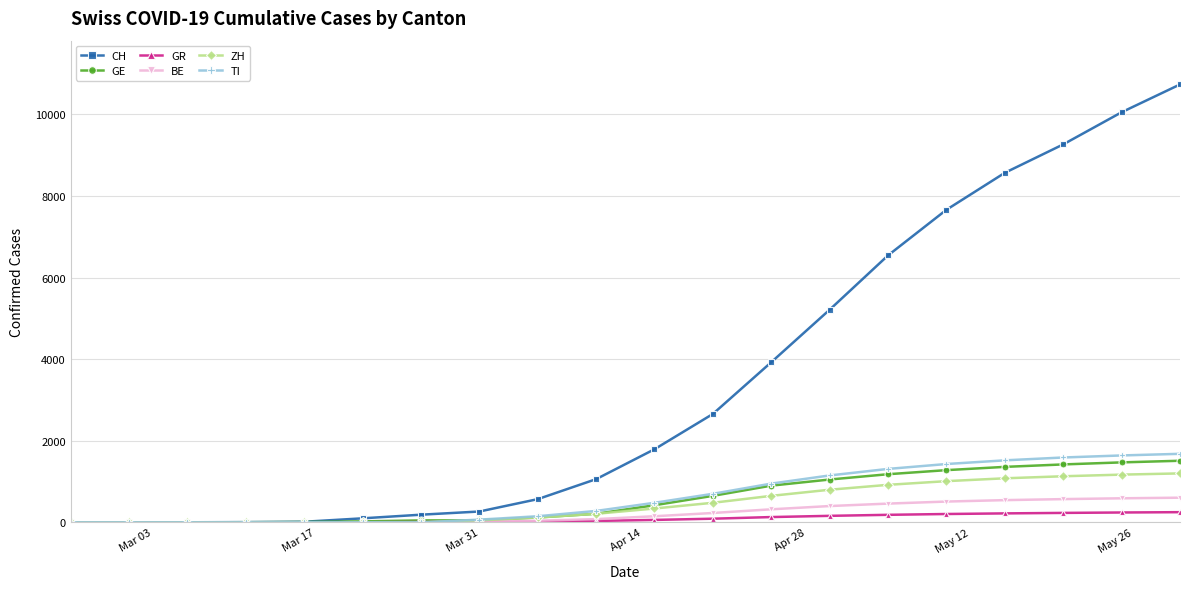

Which series has the largest total across all categories?

CH